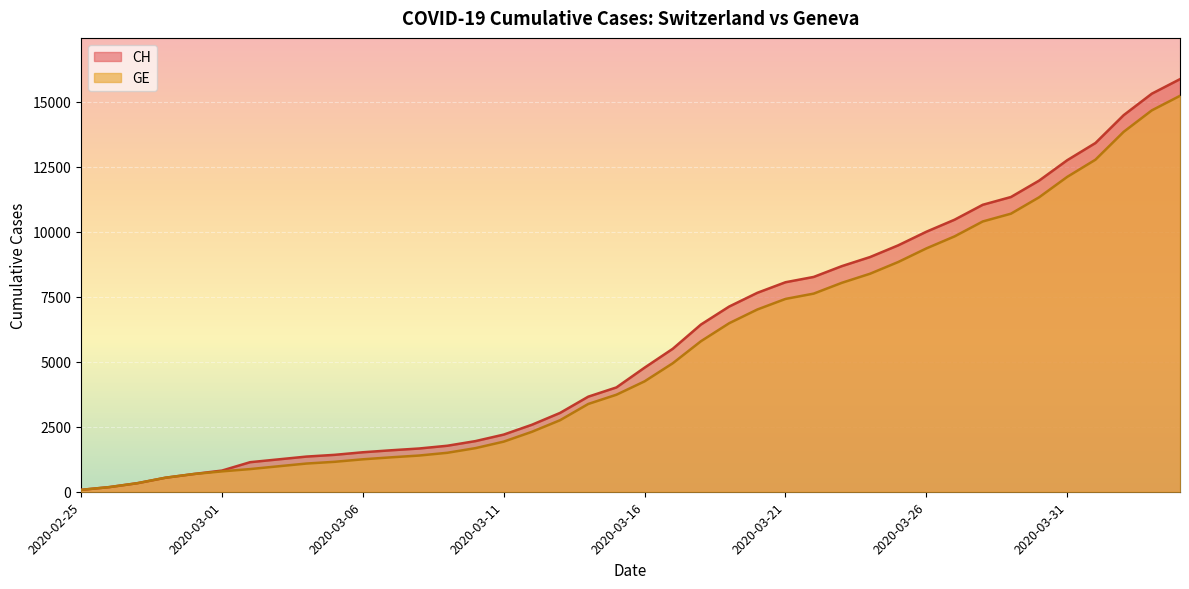

What is the greatest value displayed?

15875